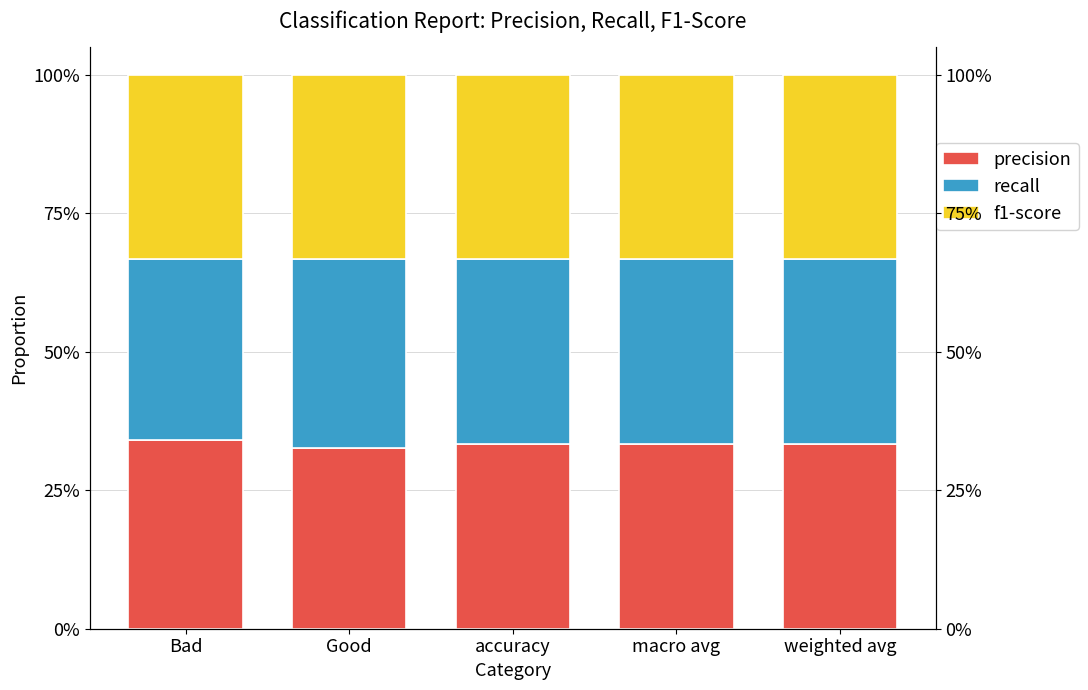

Between weighted avg and Good, which is larger?

weighted avg